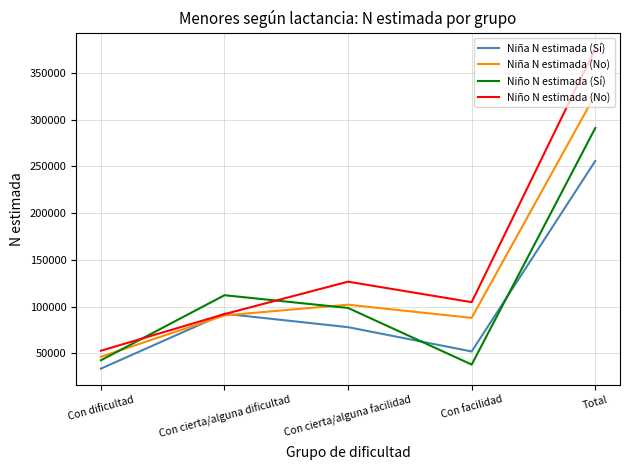

How many values in the Niño N estimada (Sí) series are below 98451?

2